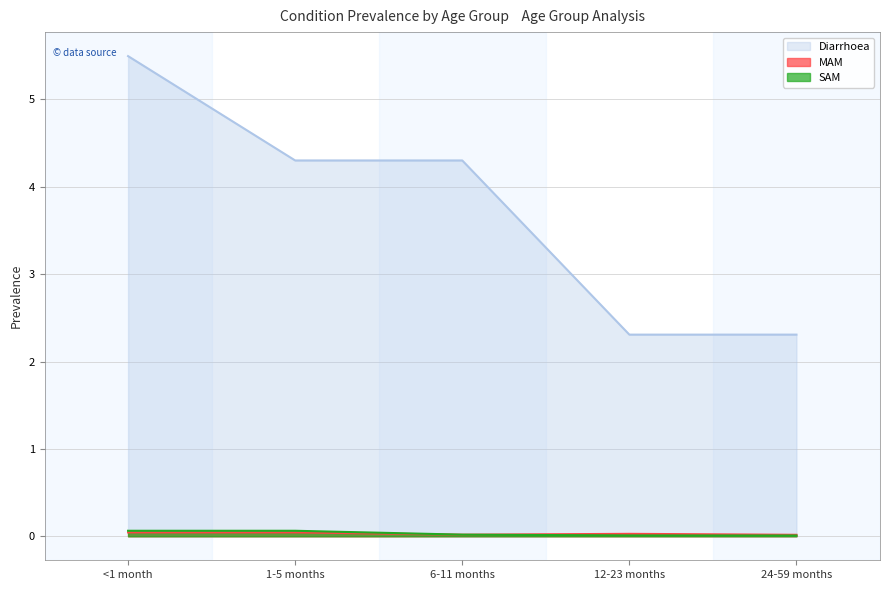

Which series has the widest spread of values?

Diarrhoea